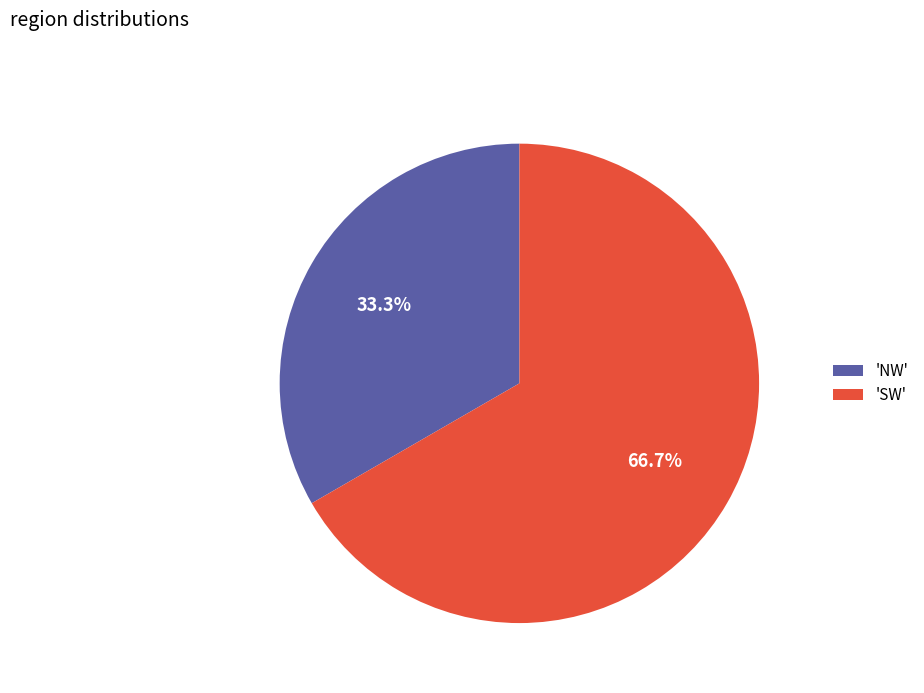

Which slice is the largest?

'SW'